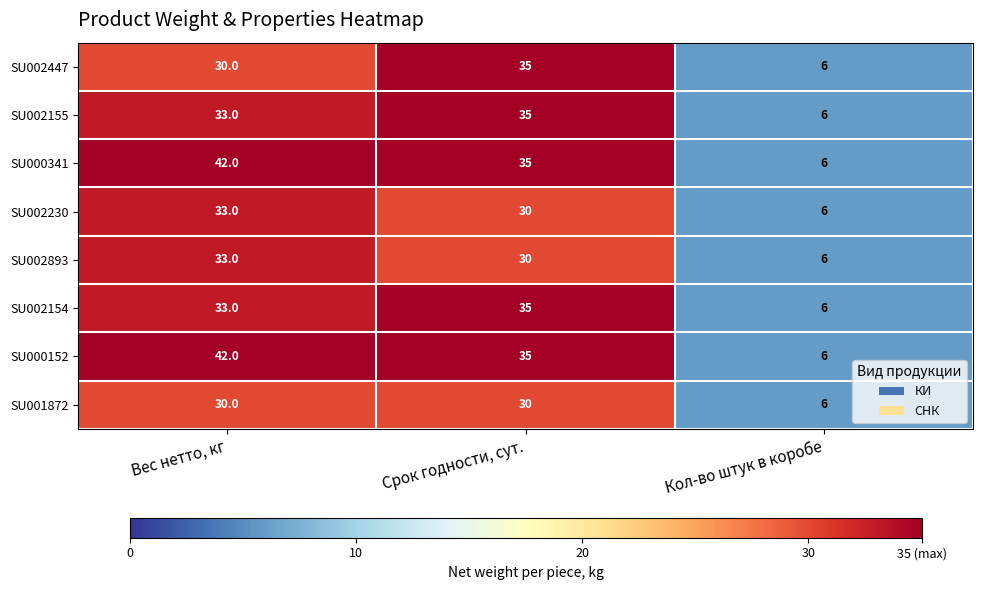

Reading right to left, list all the values displayed in this chart.

SU002447: Кол-во штук в коробе=6	Срок годности, сут.=35	Вес нетто, кг=30
SU002155: Кол-во штук в коробе=6	Срок годности, сут.=35	Вес нетто, кг=33
SU000341: Кол-во штук в коробе=6	Срок годности, сут.=35	Вес нетто, кг=42
SU002230: Кол-во штук в коробе=6	Срок годности, сут.=30	Вес нетто, кг=33
SU002893: Кол-во штук в коробе=6	Срок годности, сут.=30	Вес нетто, кг=33
SU002154: Кол-во штук в коробе=6	Срок годности, сут.=35	Вес нетто, кг=33
SU000152: Кол-во штук в коробе=6	Срок годности, сут.=35	Вес нетто, кг=42
SU001872: Кол-во штук в коробе=6	Срок годности, сут.=30	Вес нетто, кг=30